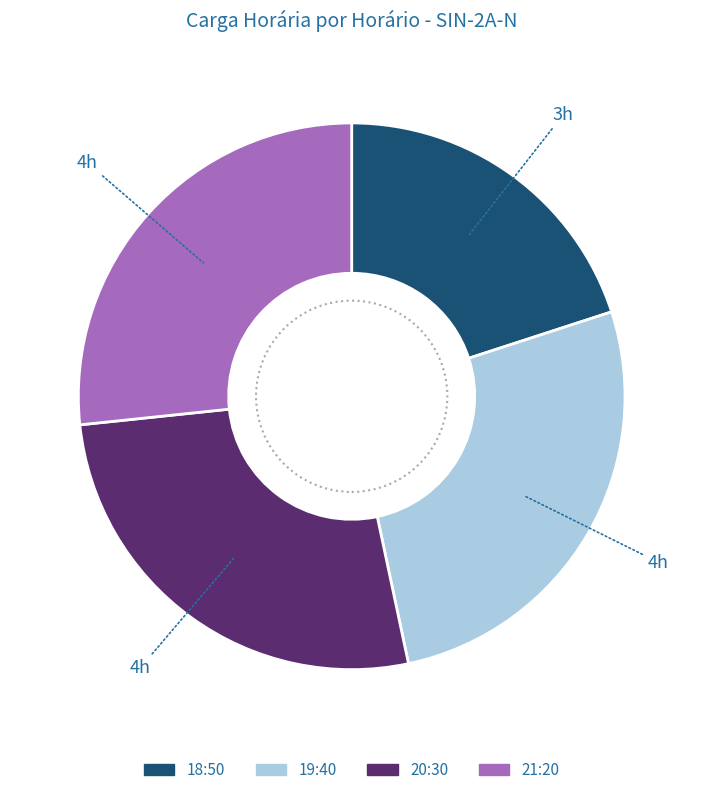

True or false: 18:50 accounts for 20% of the total.

True